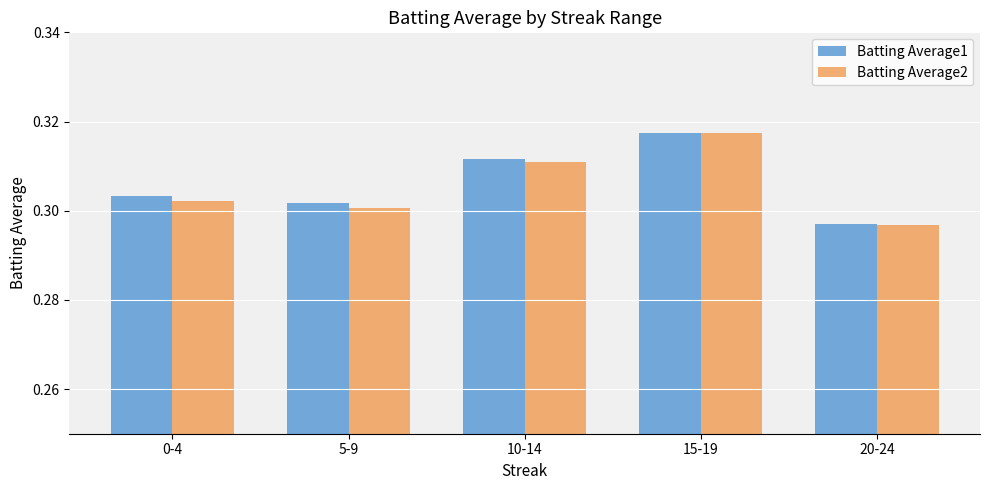

Between 10-14 and 20-24, which series saw the biggest shift?

Batting Average1